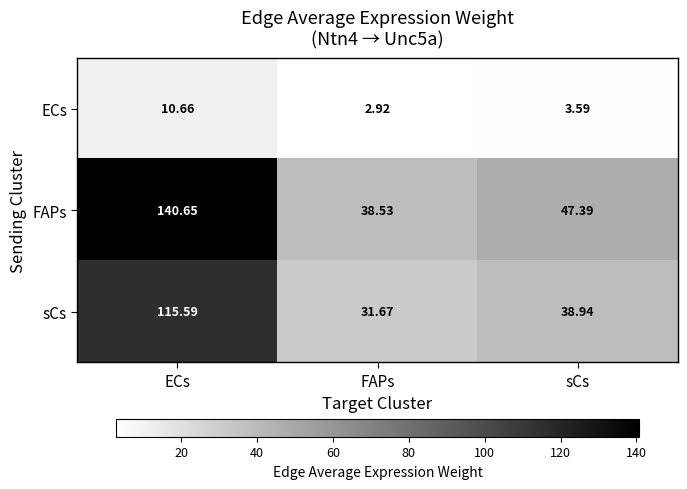

At which label does ECs first exceed 3?

ECs